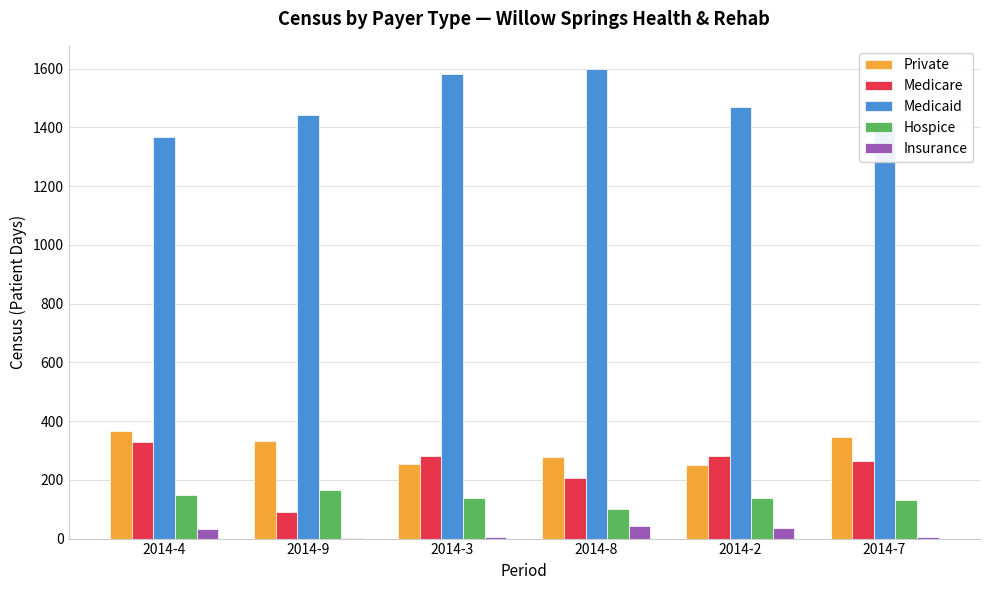

What are all the series names shown in the legend?

Private, Medicare, Medicaid, Hospice, Insurance